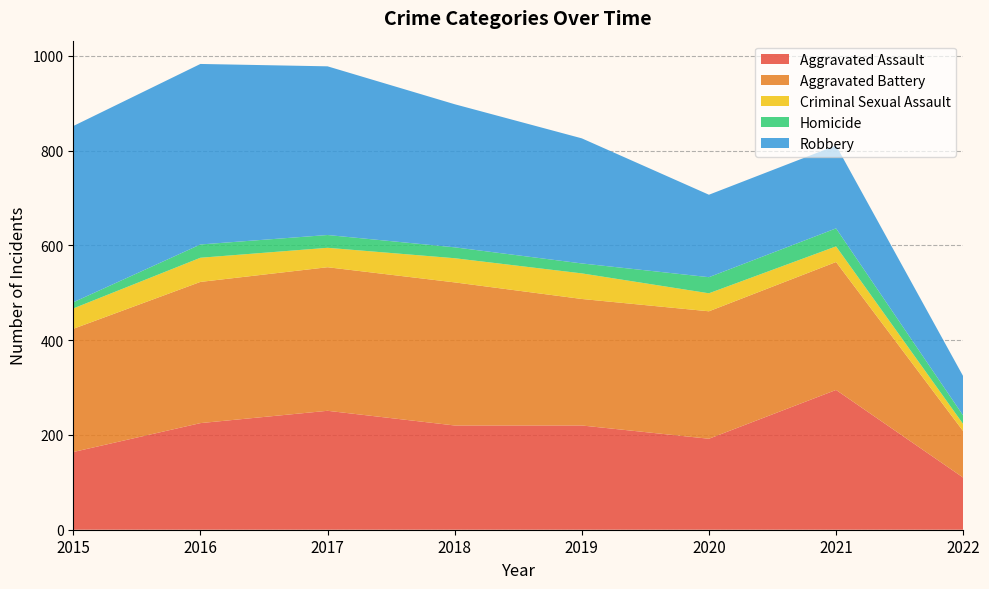

Reading left to right, what are all the values shown in this chart?

Aggravated Assault: 2015=164	2016=225	2017=251	2018=220	2019=220	2020=192	2021=295	2022=110
Aggravated Battery: 2015=260	2016=298	2017=303	2018=302	2019=267	2020=269	2021=270	2022=98
Criminal Sexual Assault: 2015=43	2016=51	2017=41	2018=51	2019=54	2020=38	2021=33	2022=15
Homicide: 2015=13	2016=28	2017=27	2018=23	2019=21	2020=34	2021=38	2022=18
Robbery: 2015=372	2016=381	2017=356	2018=302	2019=264	2020=174	2021=175	2022=83